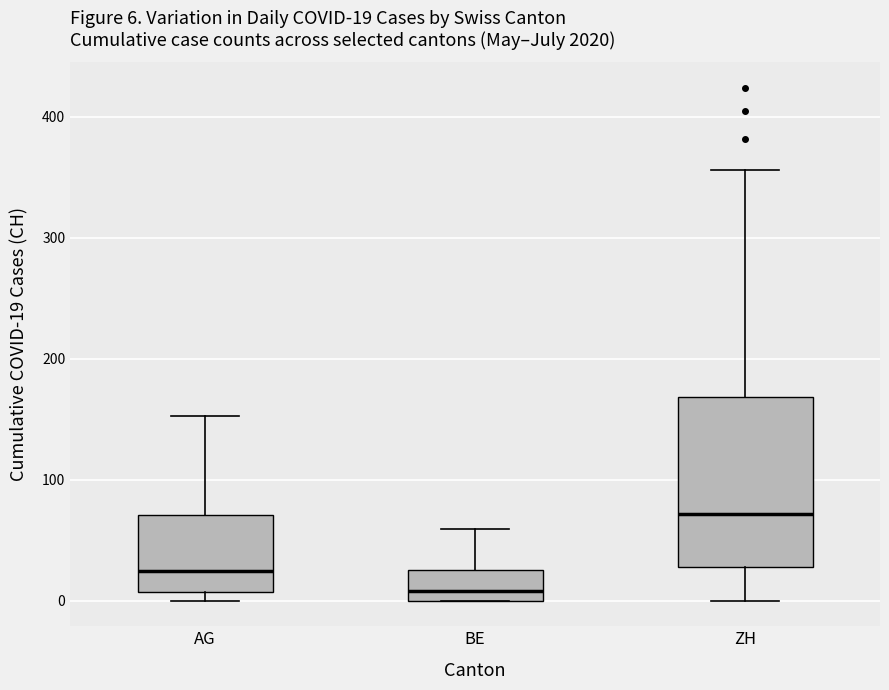

Which box is the tallest, from its lower edge to its upper edge?

ZH